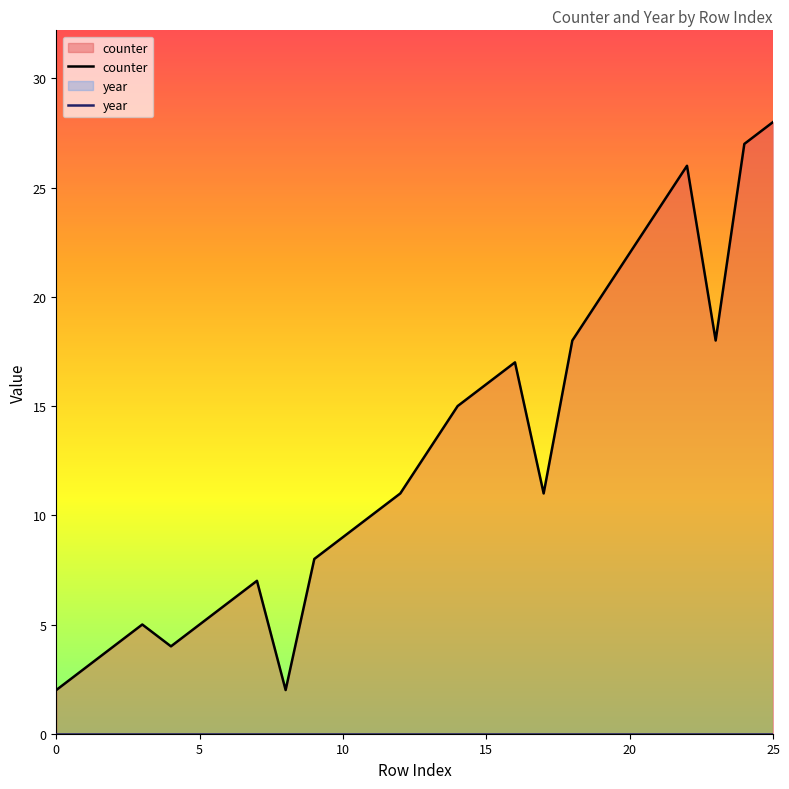

True or false: counter has a value of 24 at 15.

False